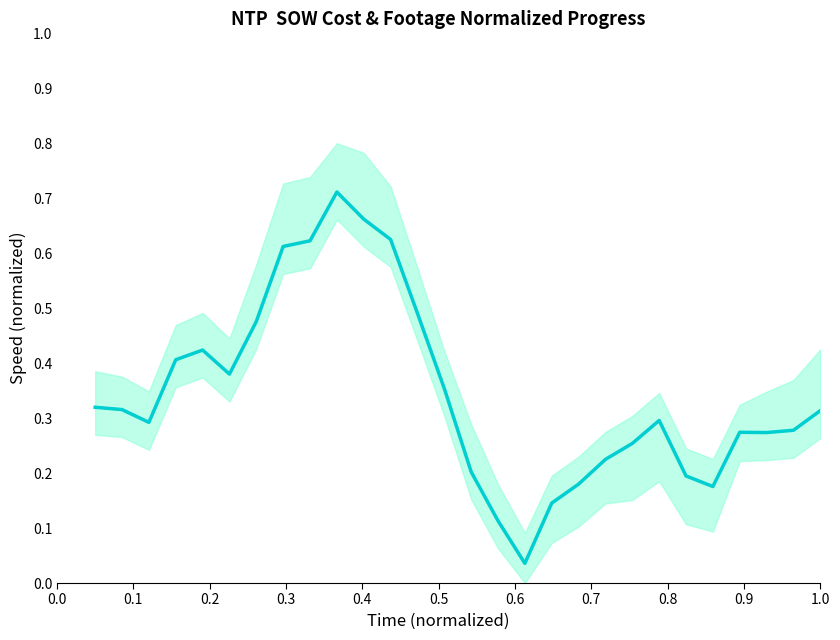

Reading right to left, what are all the values shown in this chart?

0.3	0.3	0.3	0.3	0.2	0.2	0.3	0.3	0.2	0.2	0.1	0.0	0.1	0.2	0.4	0.5	0.6	0.7	0.7	0.6	0.6	0.5	0.4	0.4	0.4	0.3	0.3	0.3